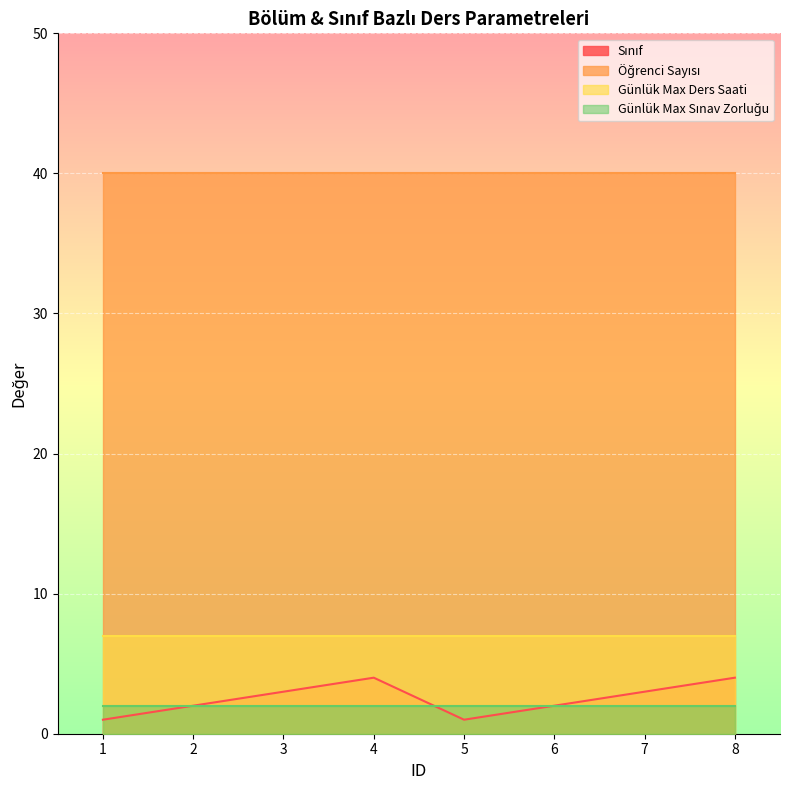

How many distinct data groups are displayed?

4